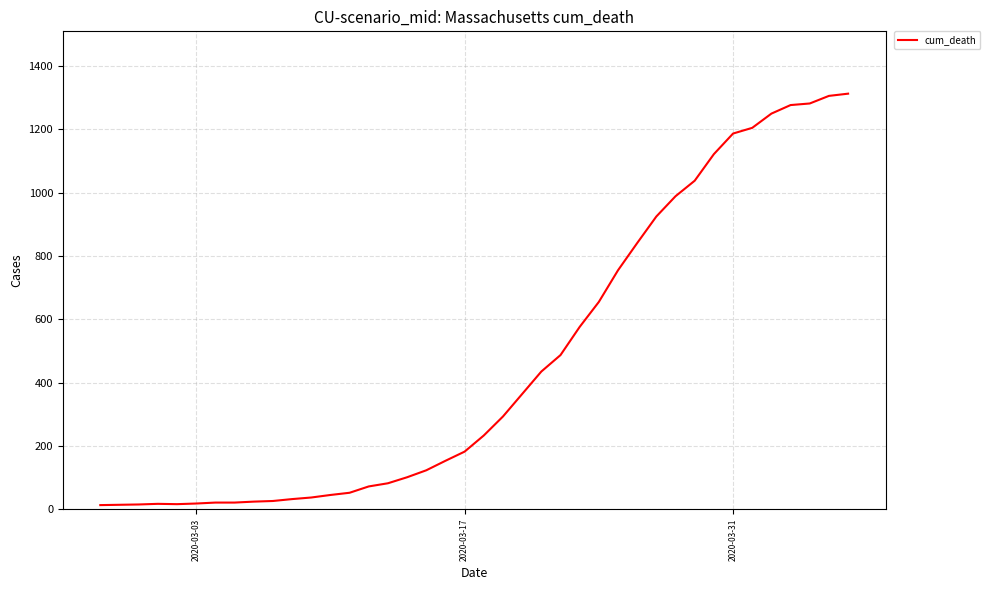

What is the difference between the maximum and second lowest values?

1299